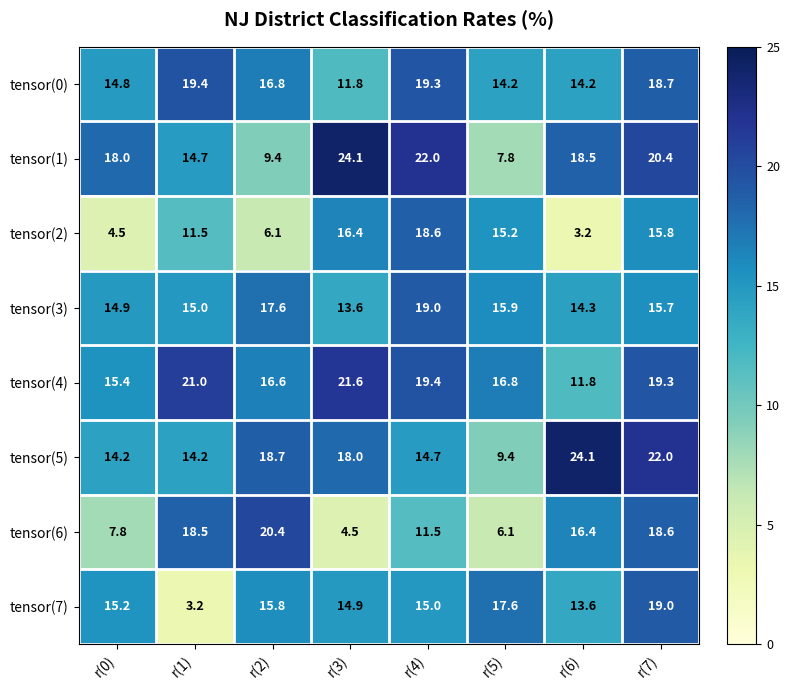

Is it true that tensor(6) equals 11.5 at r(4)?

True